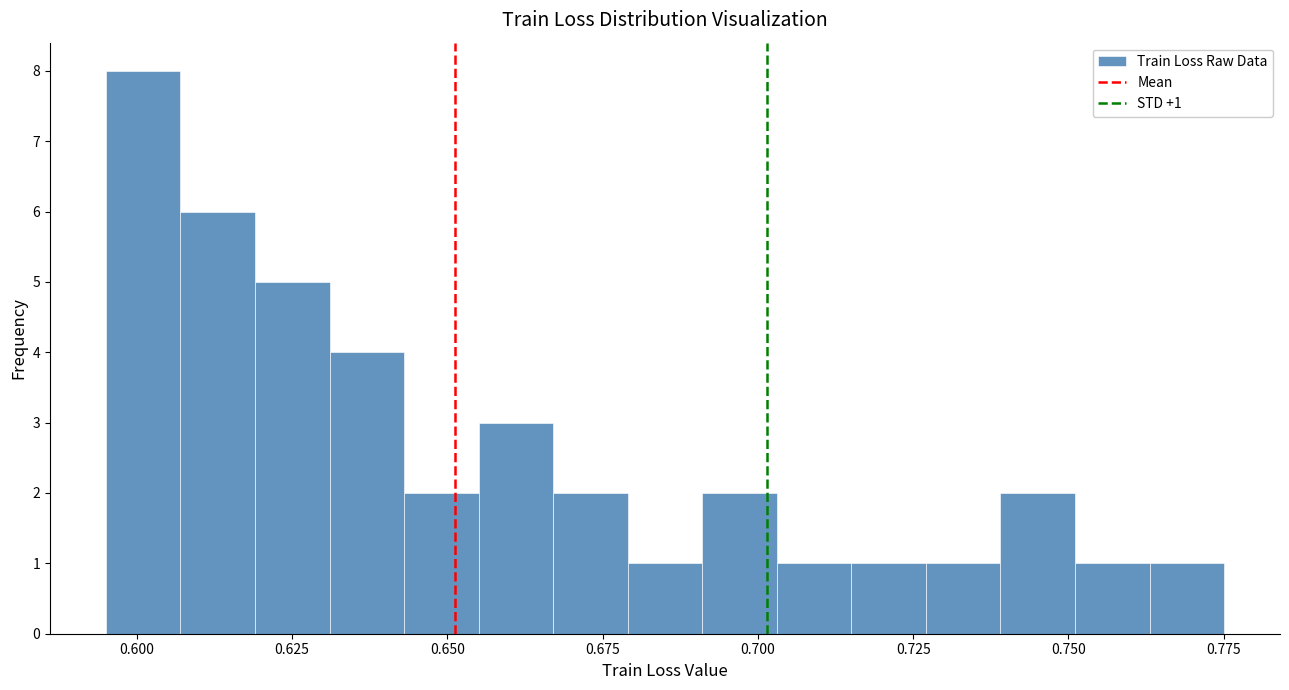

Around what value on the x-axis is the tallest bar? Give the approximate position of its centre, as read against the axis.

0.600